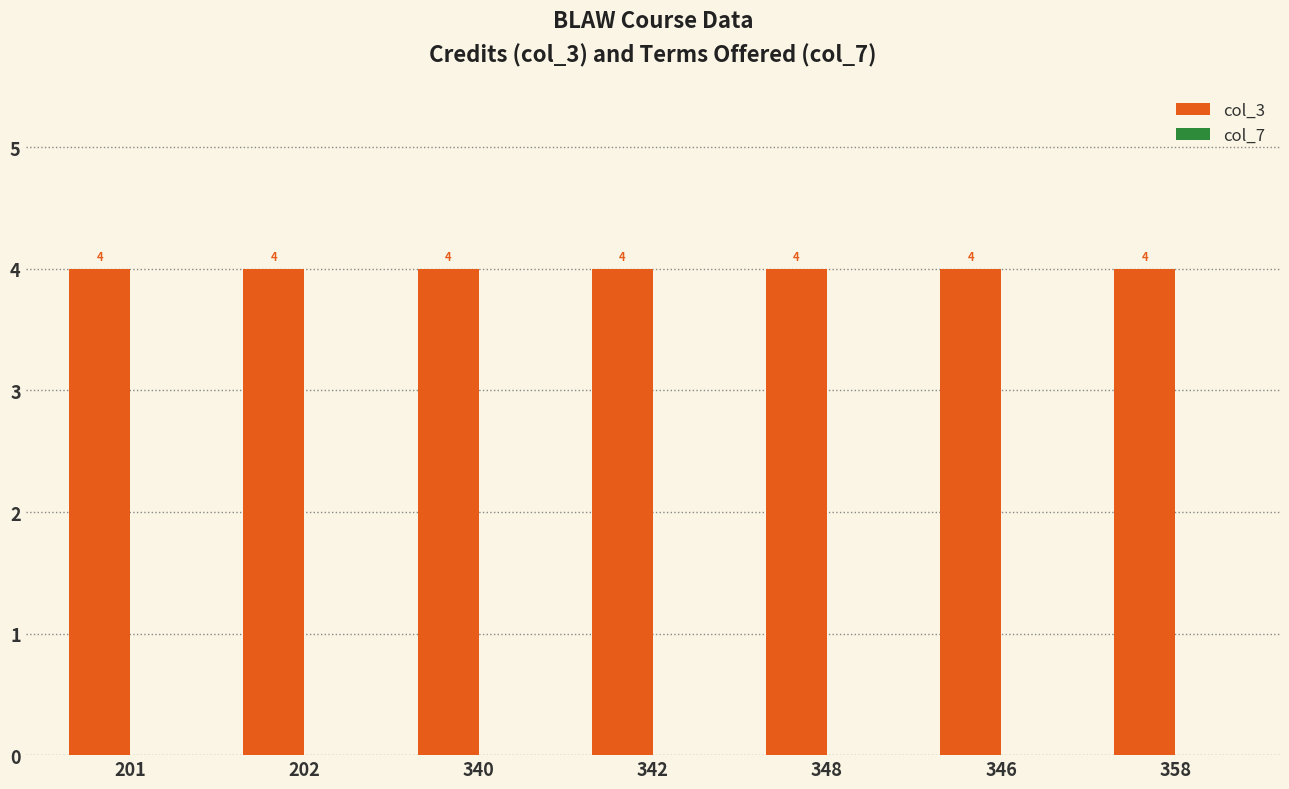

Reading left to right, transcribe all the data shown in this chart.

col_3: 4	4	4	4	4	4	4
col_7: 0	0	0	0	0	0	0